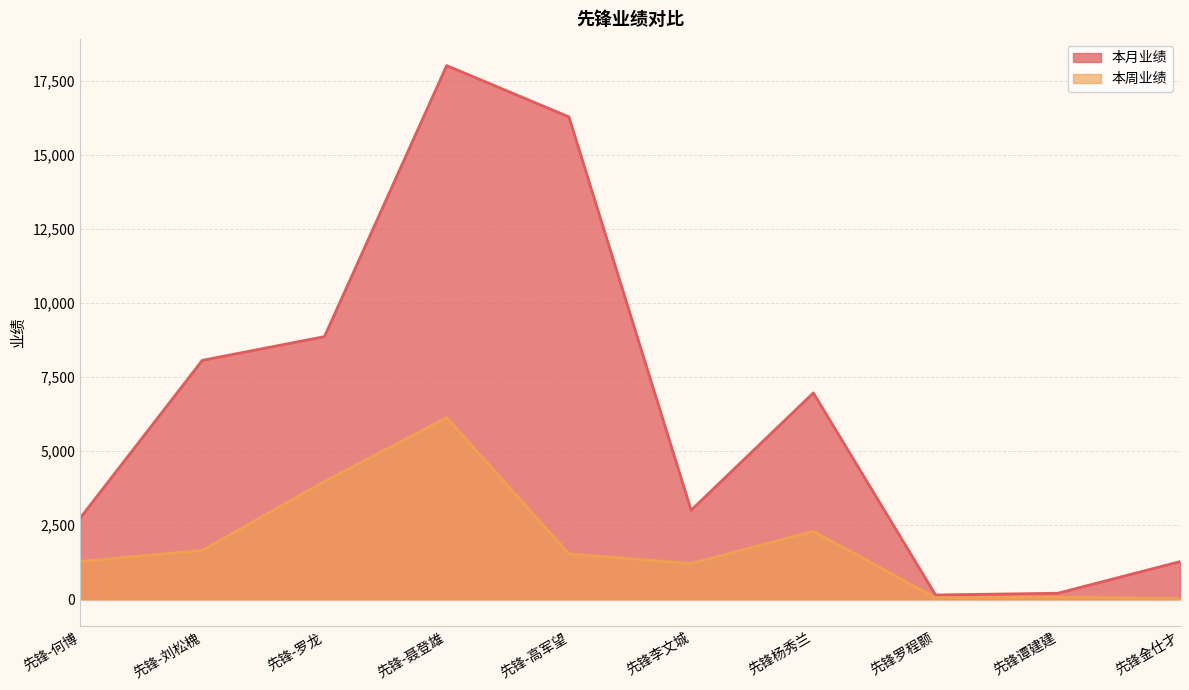

What is the sum of all 本周业绩 values?

18221